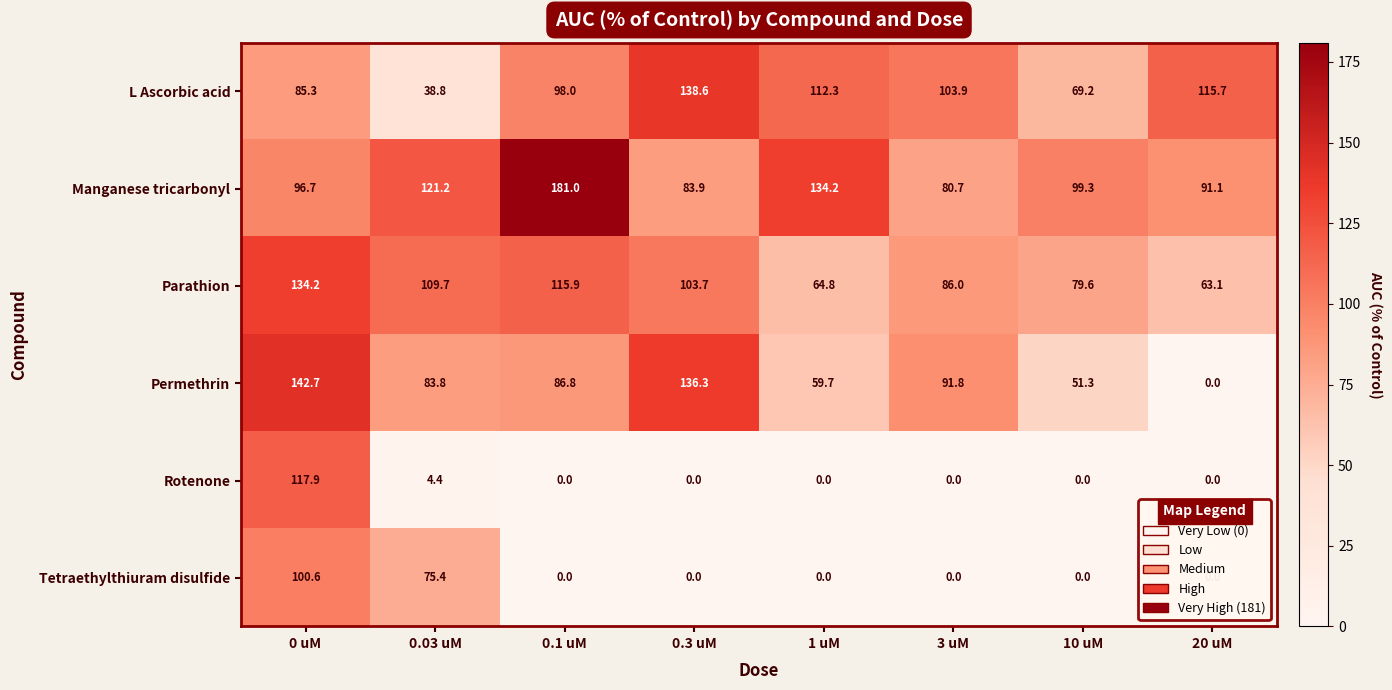

At how many categories does at least one series exceed 179?

1